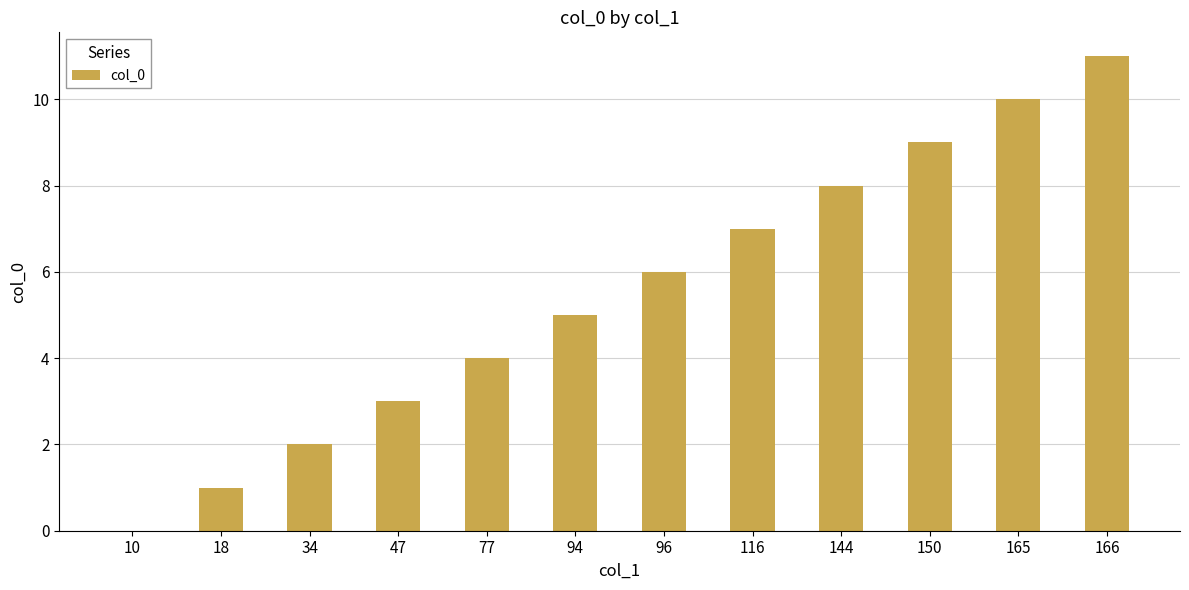

Reading left to right, extract all data points from this chart.

0	1	2	3	4	5	6	7	8	9	10	11